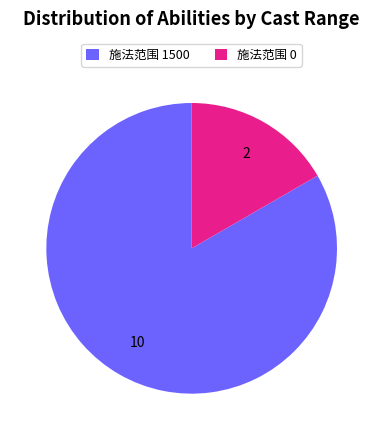

How many segments does this pie chart have?

2